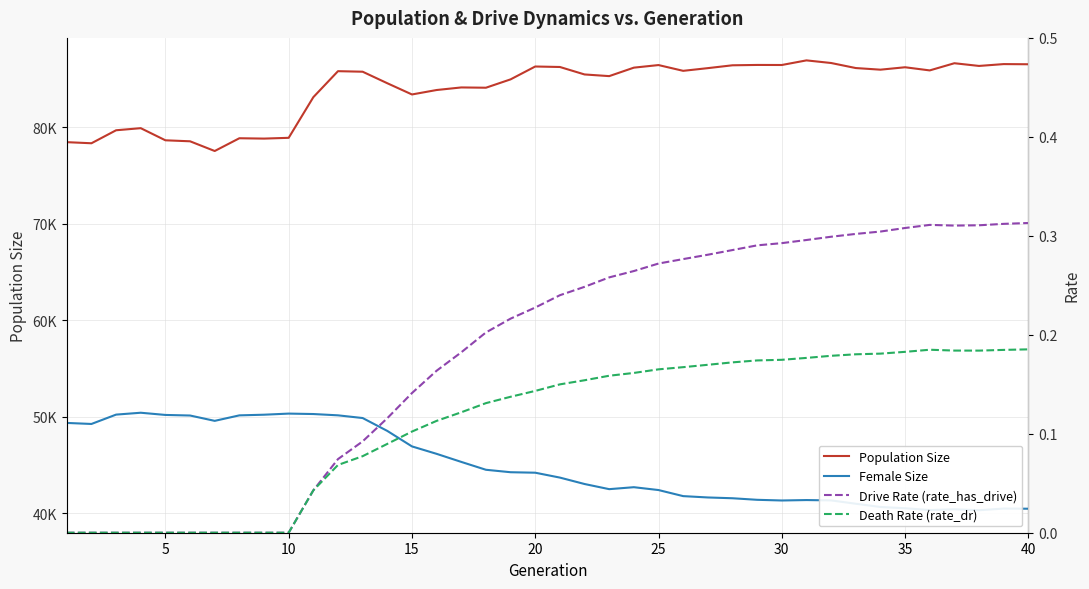

At how many categories does at least one series exceed 68608?

40